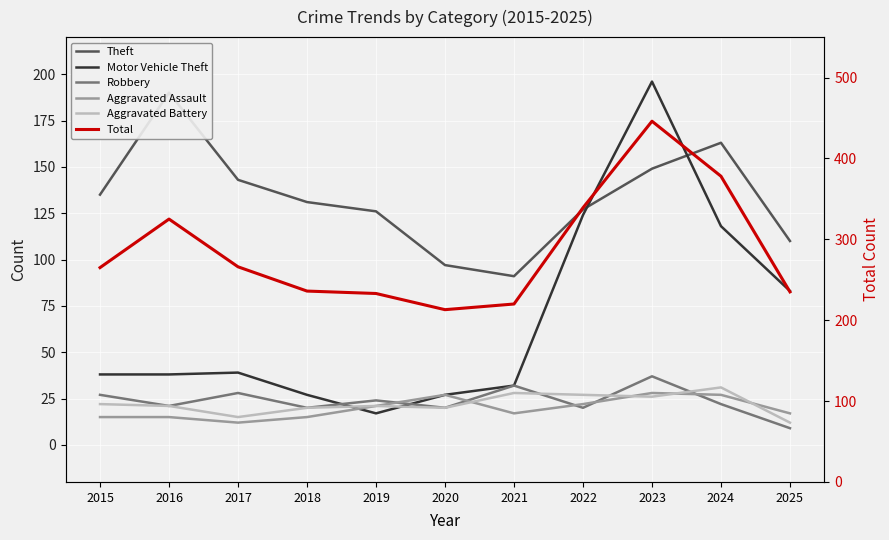

Which series changed the most between 2020 and 2025?

Motor Vehicle Theft